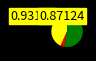

Is there any slice that represents more than half of the pie?

Yes